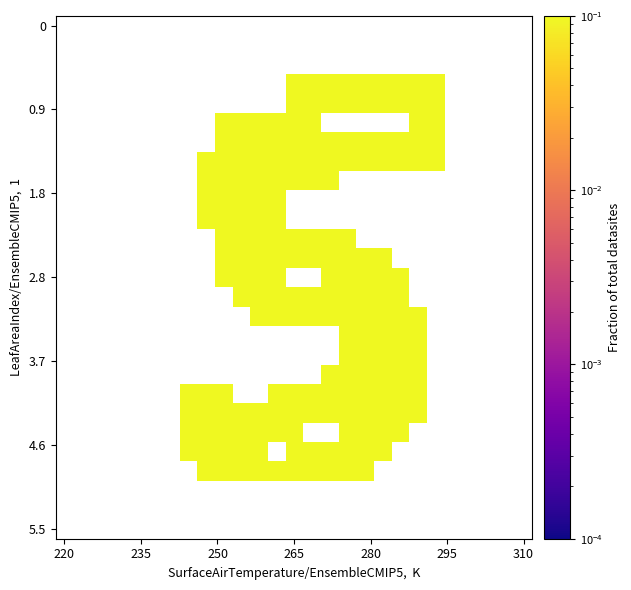

How many categories are shown in the chart?

27